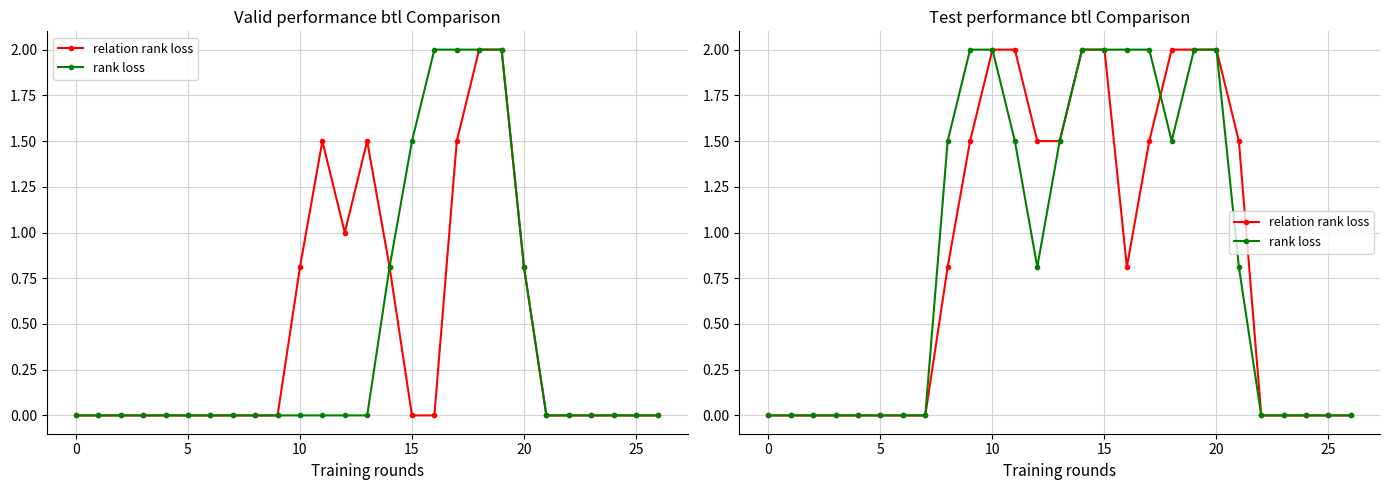

What is the greatest value displayed?

2.0